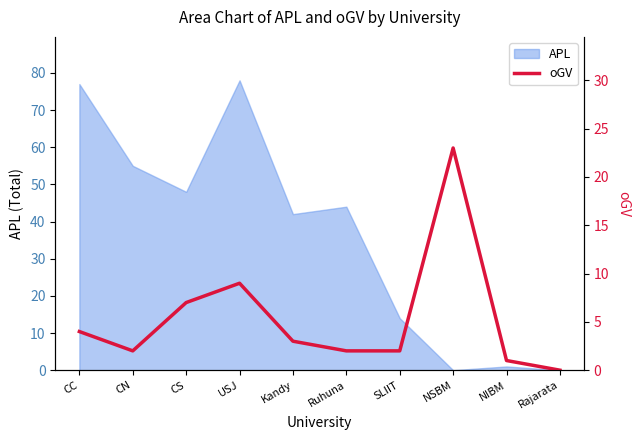

At which label is the value closest to 11?

USJ